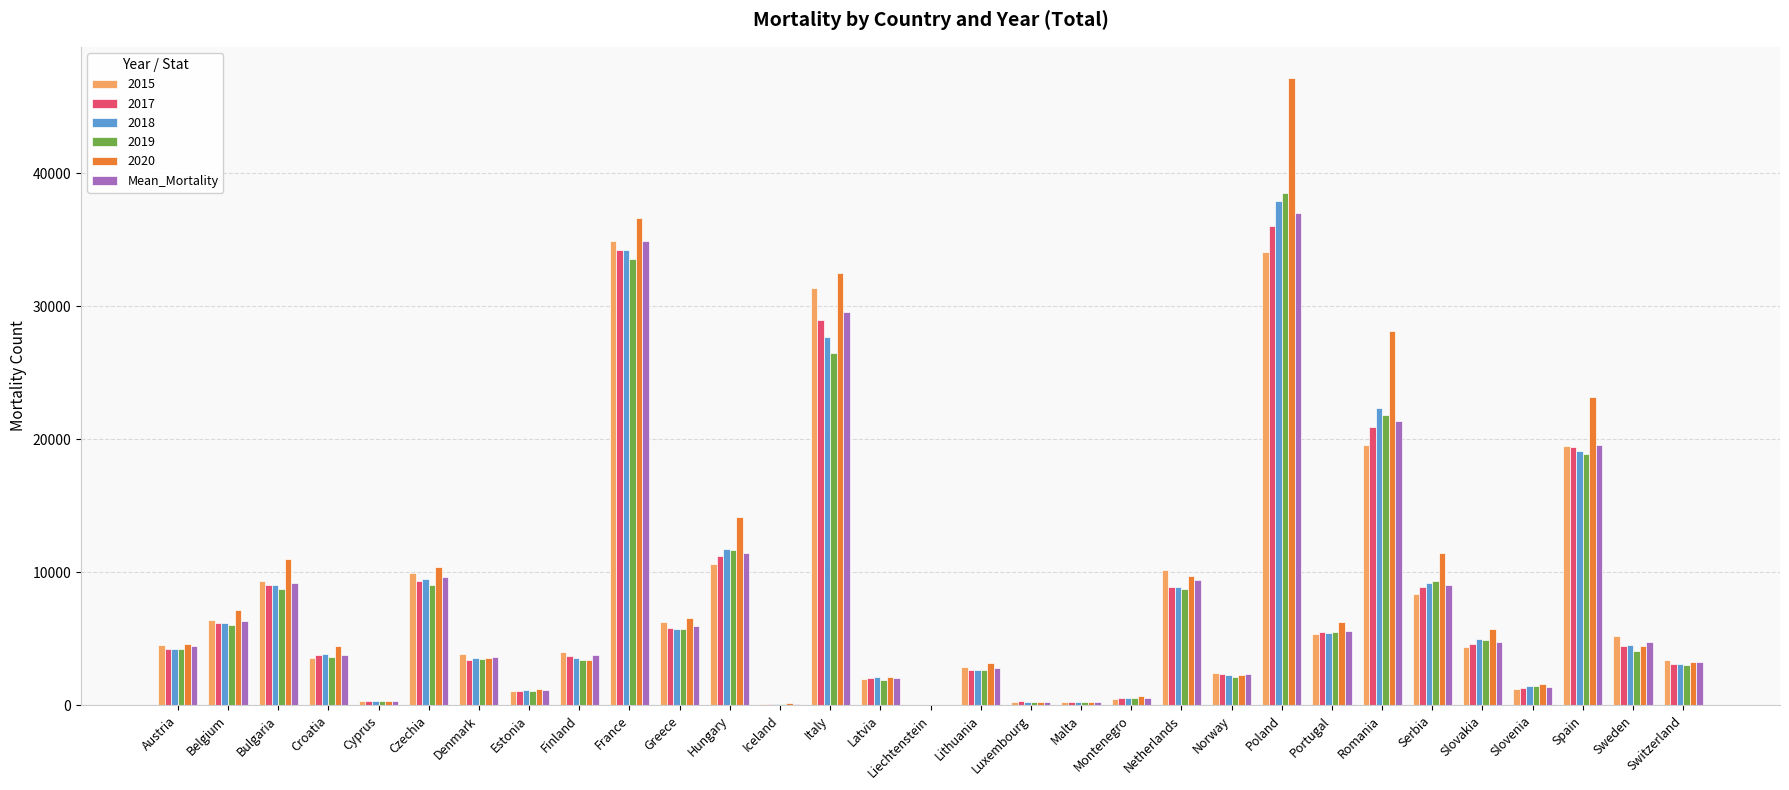

At which category is the sum across all series the highest?

Poland